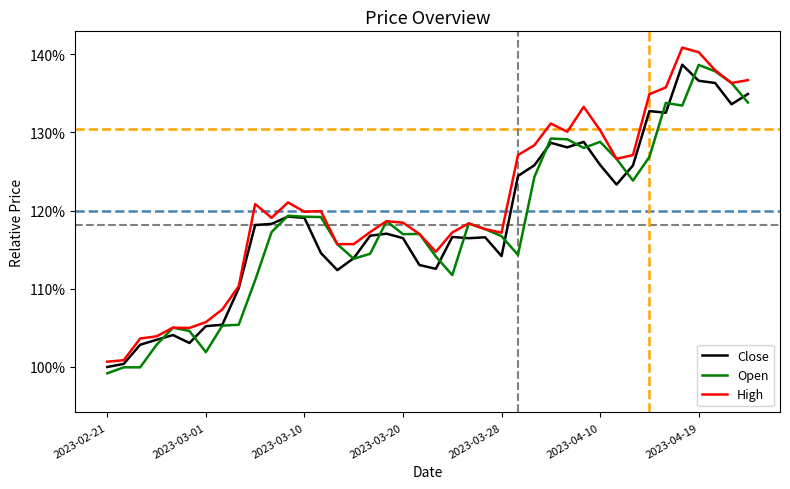

What is the highest value of the Close series?

138.6